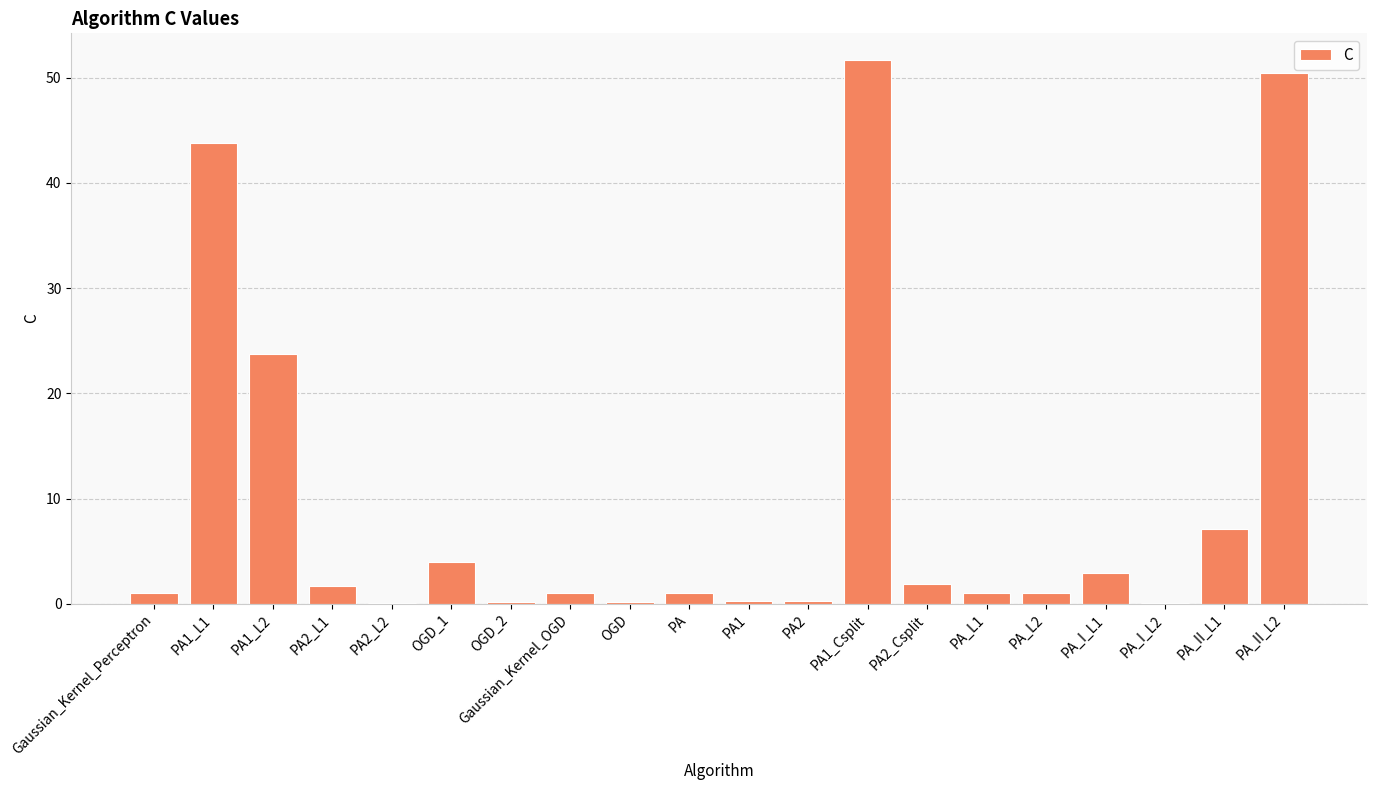

Is it true that the value at PA_II_L1 is 7.1?

True